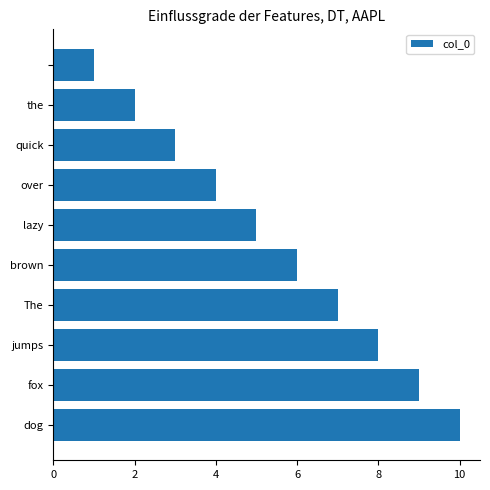

What is the maximum value shown in the chart?

10